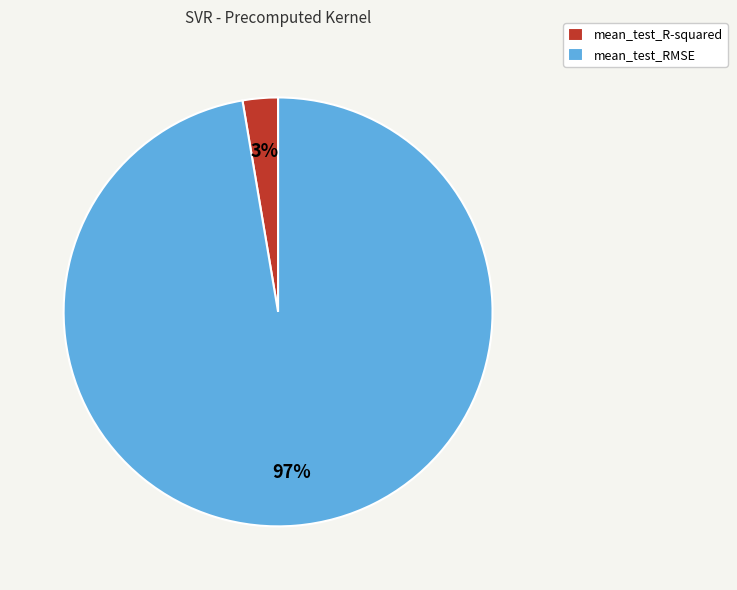

To the nearest percent, what is the average slice percentage?

50%